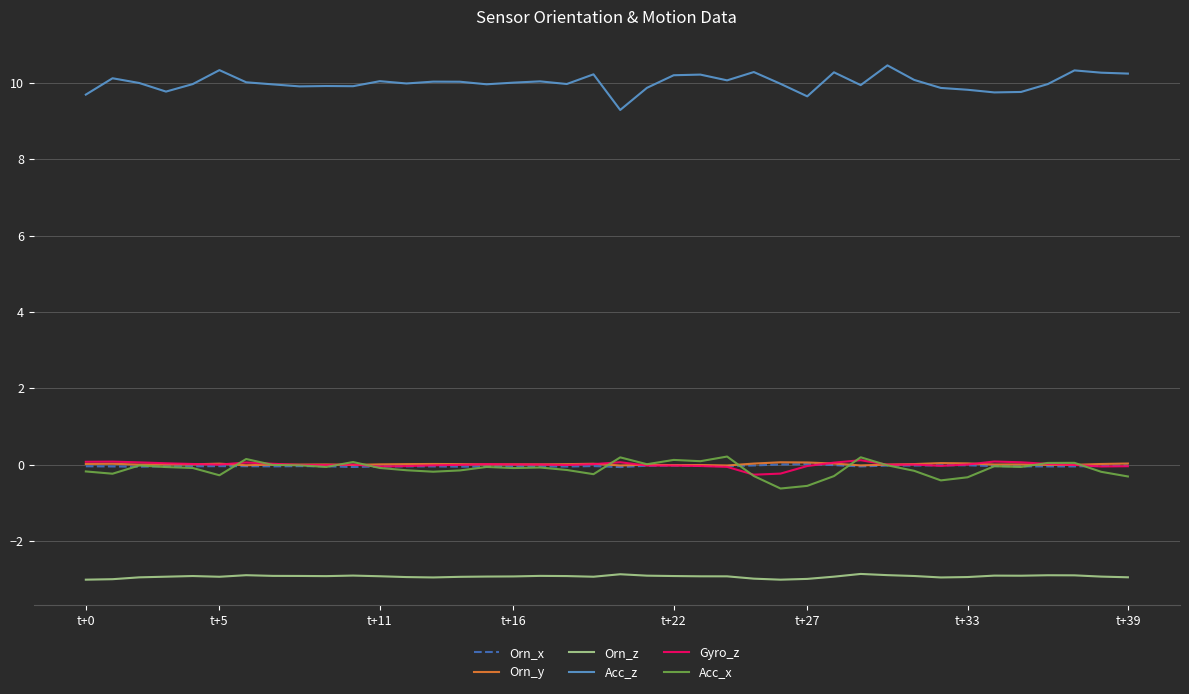

Which series has the largest total across all categories?

Acc_z